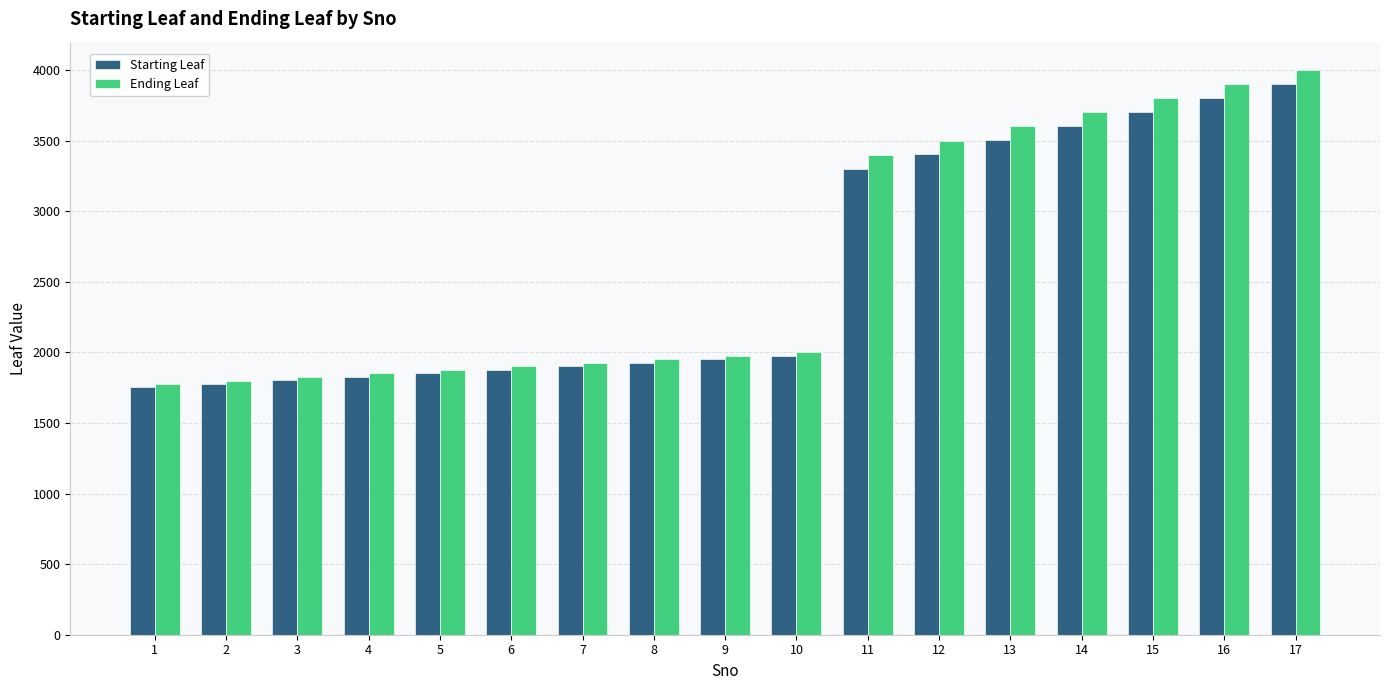

Reading left to right, what are all the values shown in this chart?

Starting Leaf: 1=1751	2=1776	3=1801	4=1826	5=1851	6=1876	7=1901	8=1926	9=1951	10=1976	11=3301	12=3401	13=3501	14=3601	15=3701	16=3801	17=3901
Ending Leaf: 1=1775	2=1800	3=1825	4=1850	5=1875	6=1900	7=1925	8=1950	9=1975	10=2000	11=3400	12=3500	13=3600	14=3700	15=3800	16=3900	17=4000